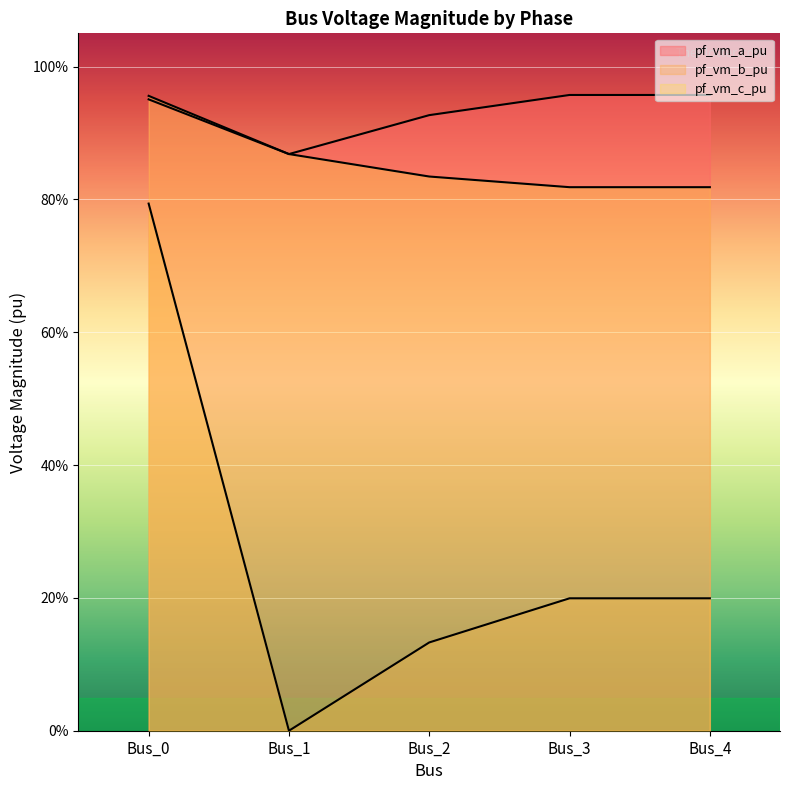

Which series has the widest spread of values?

pf_vm_b_pu